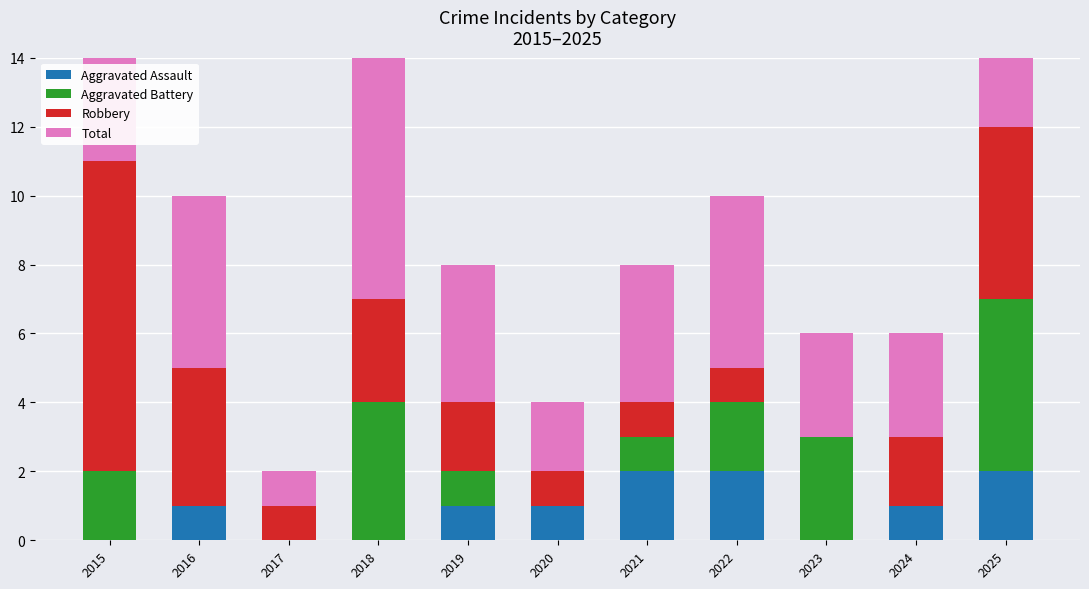

Count the Robbery values in the range 1 to 4.

8